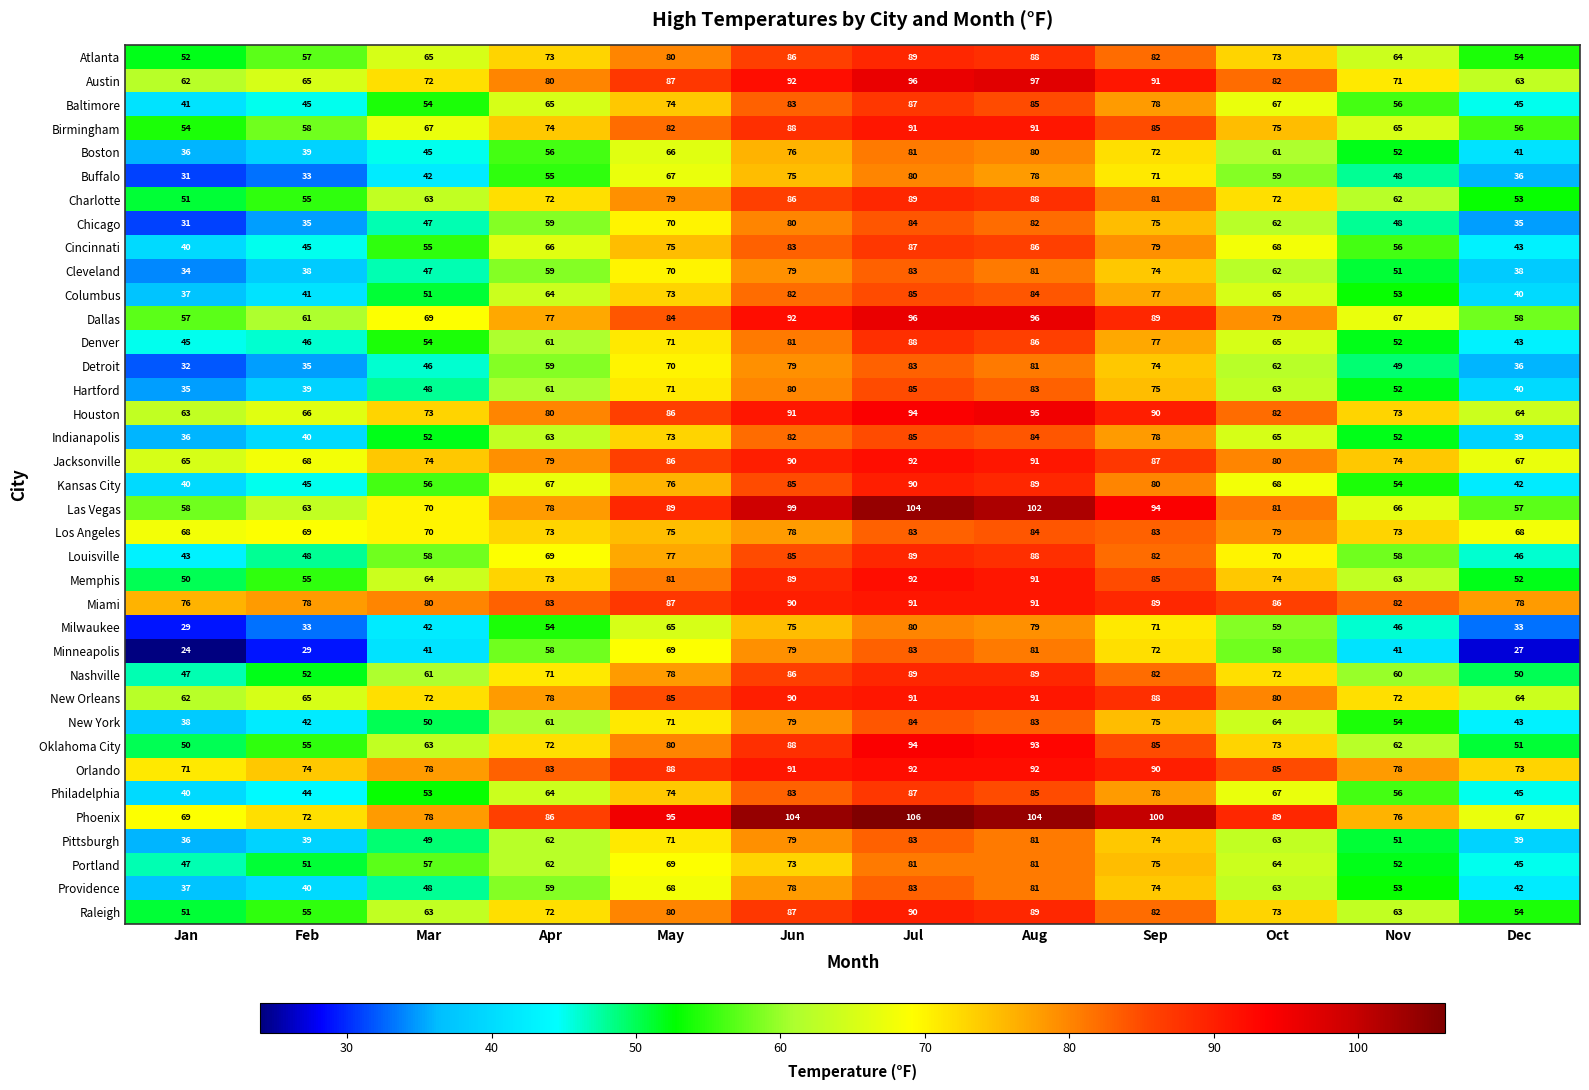

What is the difference between the highest and lowest values at Jun?

31